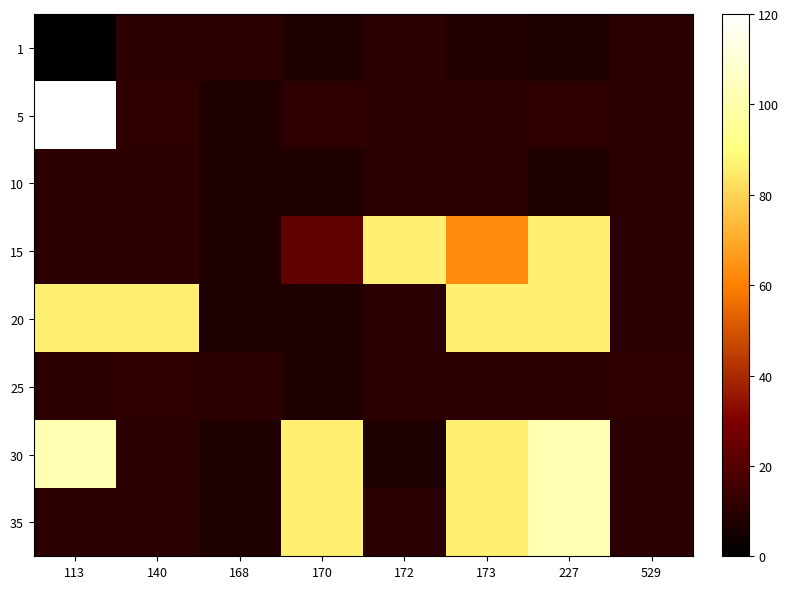

At how many categories does at least one series exceed 94?

2